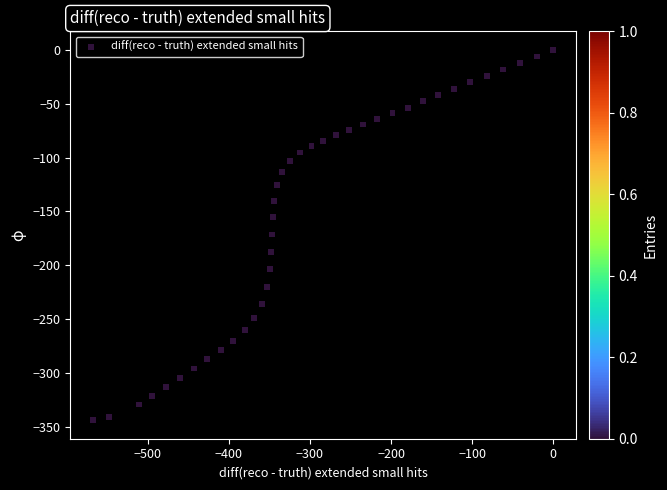

What is the range of X values (max minus min)?

566.9